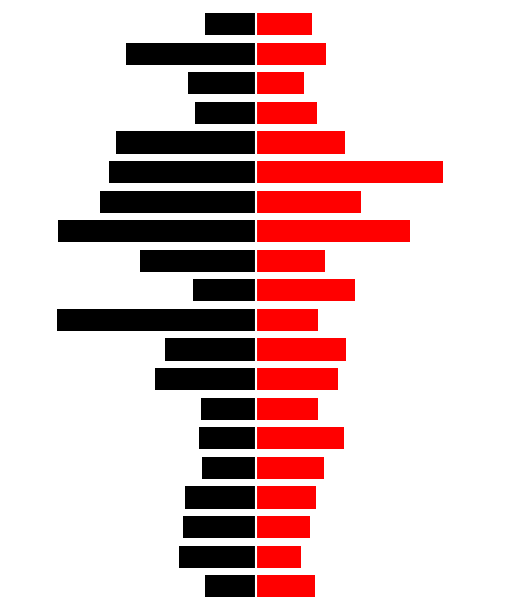

What is the highest value of the Base Min series?

9.2